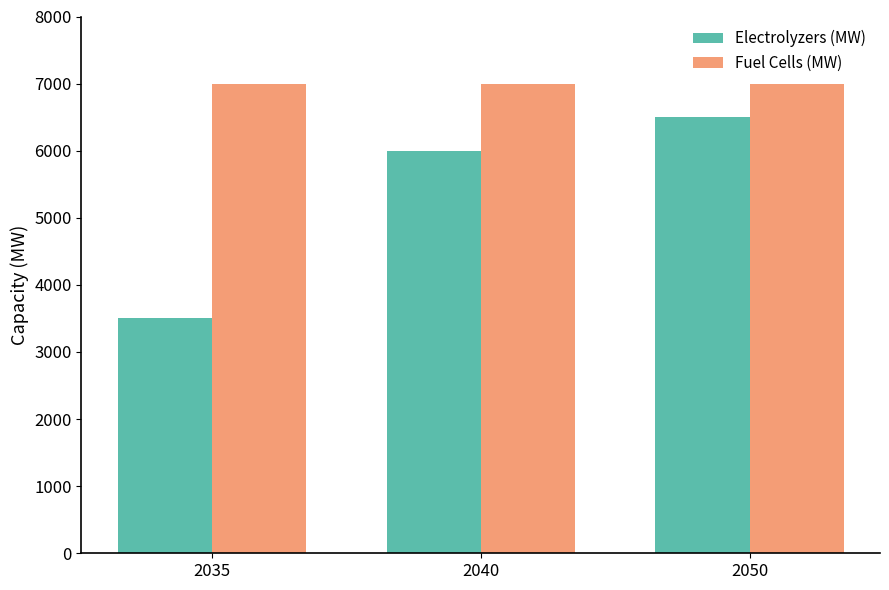

What is the value of the Electrolyzers (MW) bar at the 3rd from the left?

6500